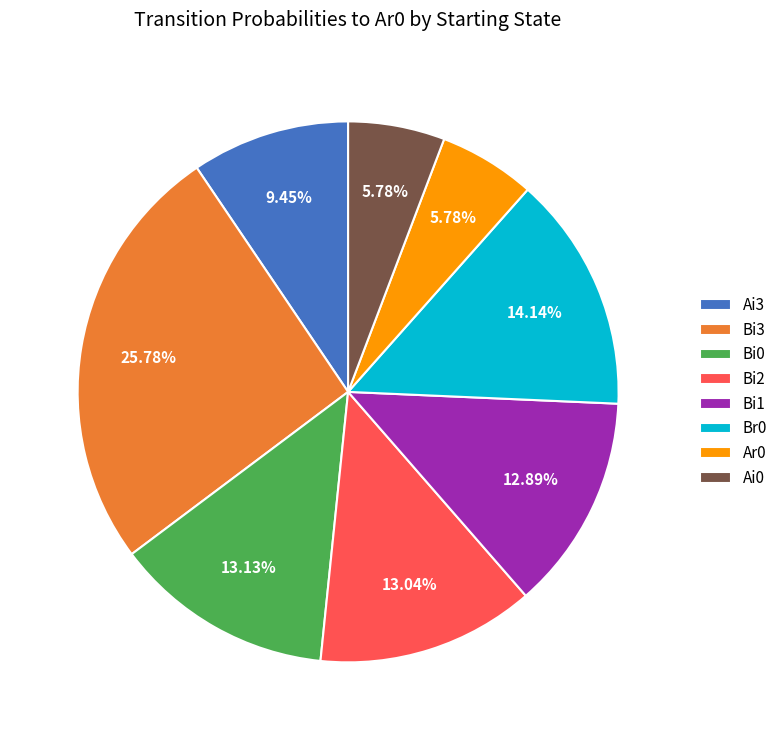

To the nearest percent, what portion does Ai0 represent?

6%